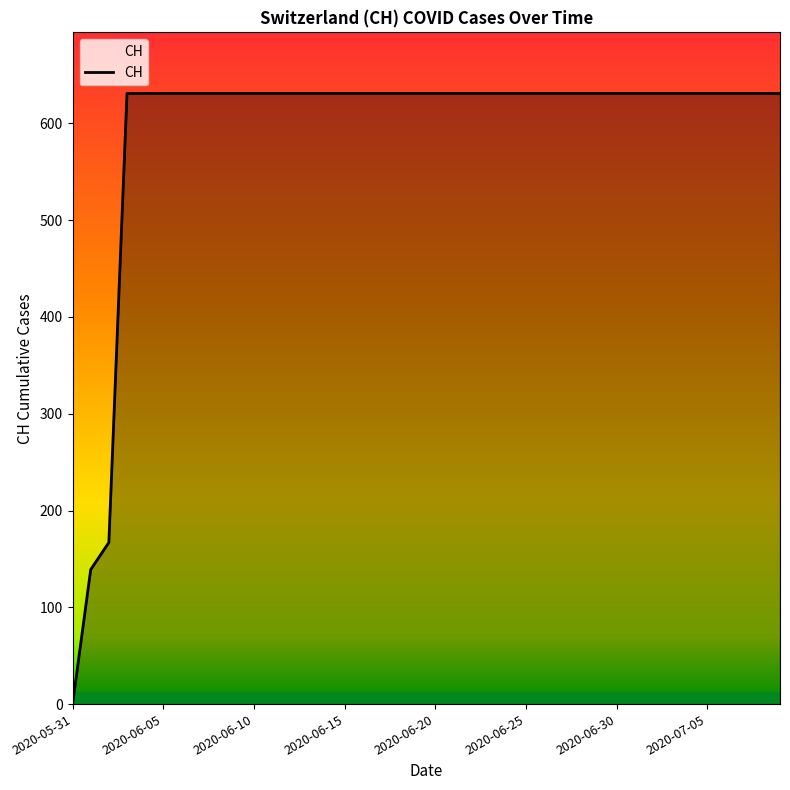

What is the difference between the maximum and minimum values?

631